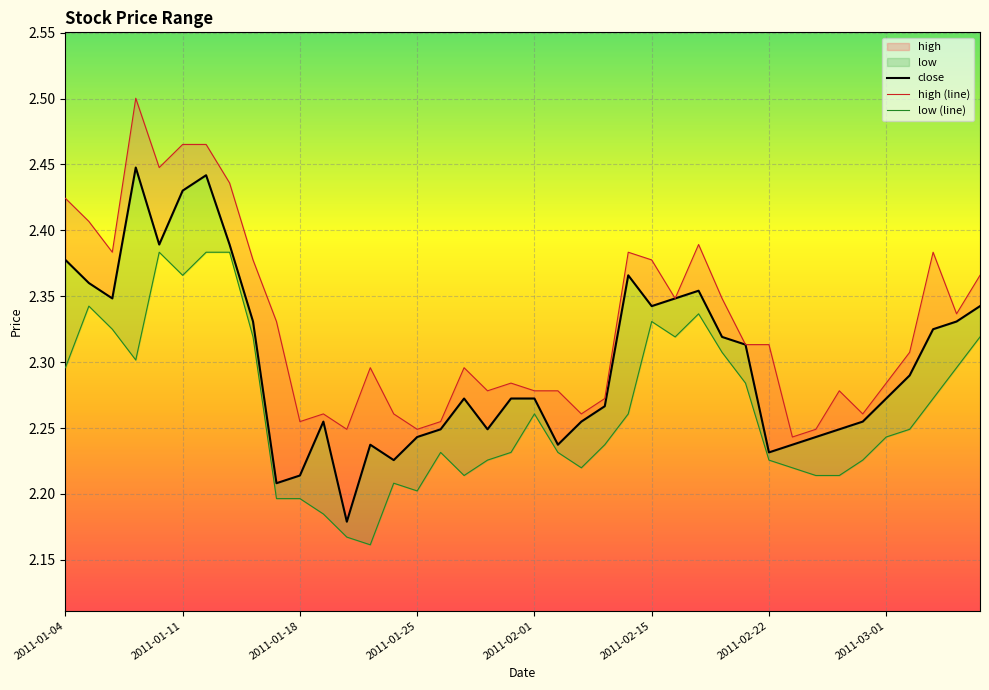

True or false: close and high intersect in this chart.

False